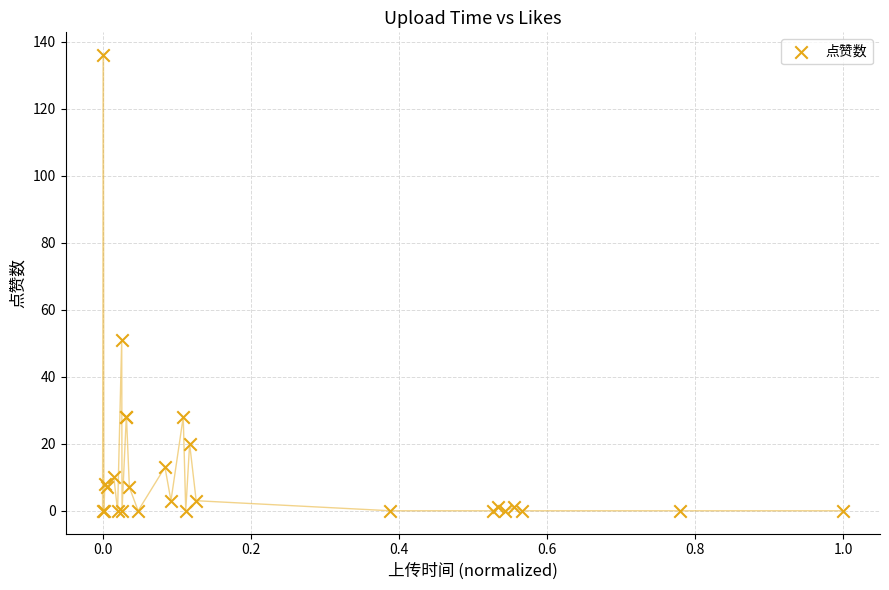

What Y value in the scatter plot is closest to 68?

51